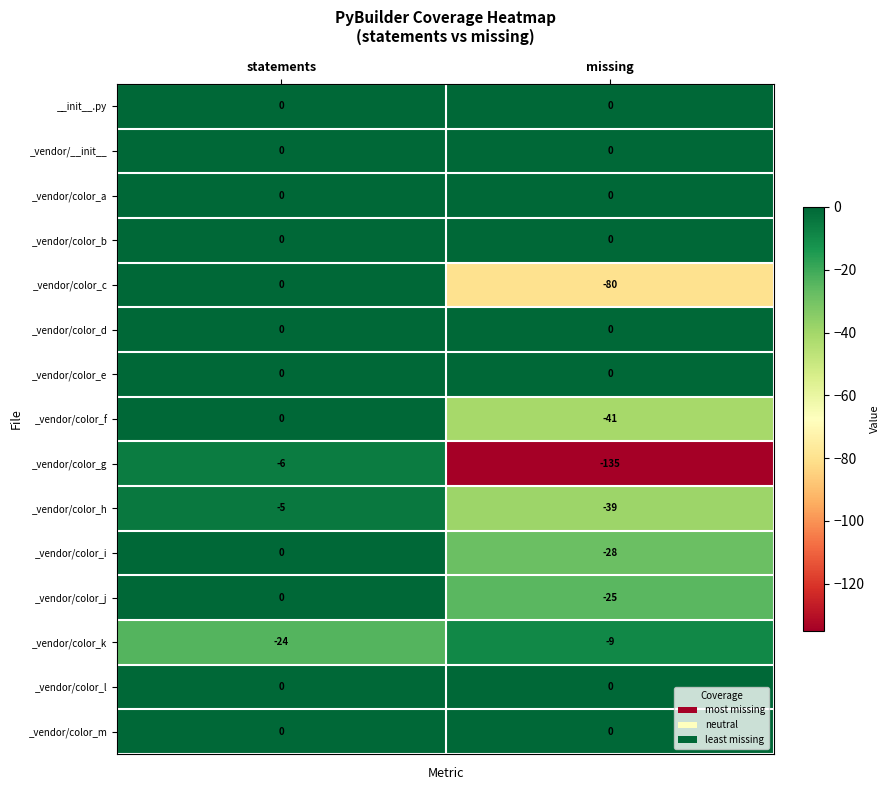

Which label corresponds to the smallest value in the chart?

missing